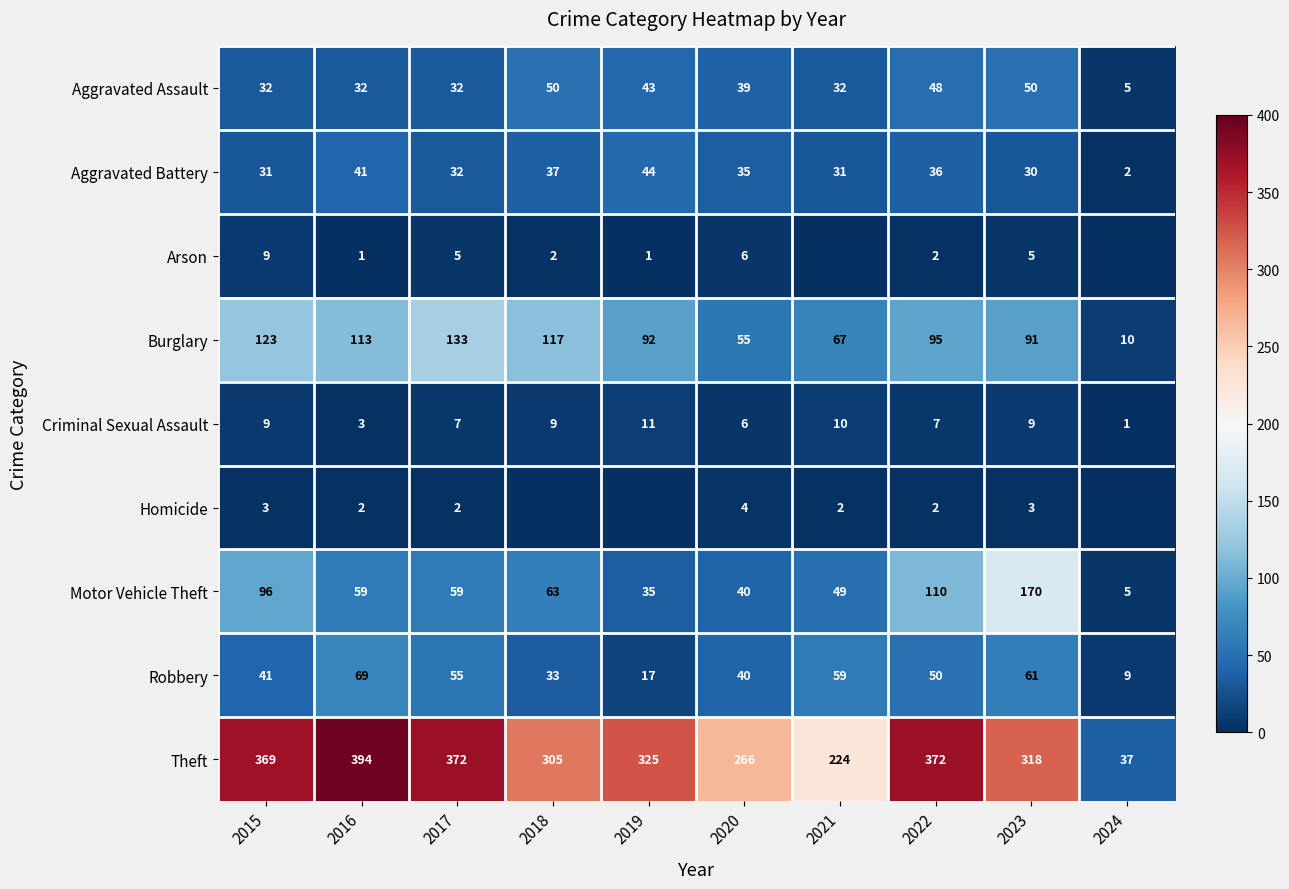

List the labels in order of Burglary value, largest first.

2017, 2015, 2018, 2016, 2022, 2019, 2023, 2021, 2020, 2024